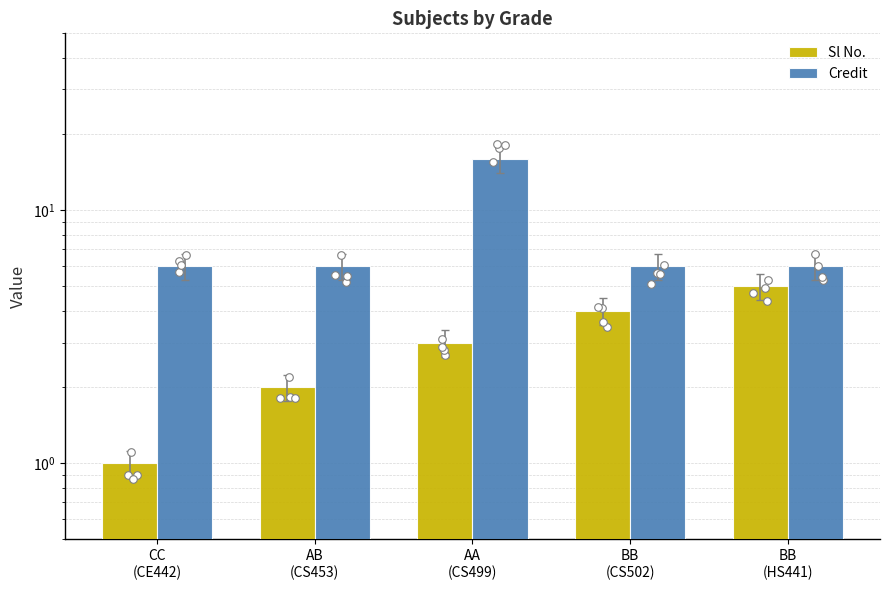

Which series contains the lowest Y value?

Sl No.